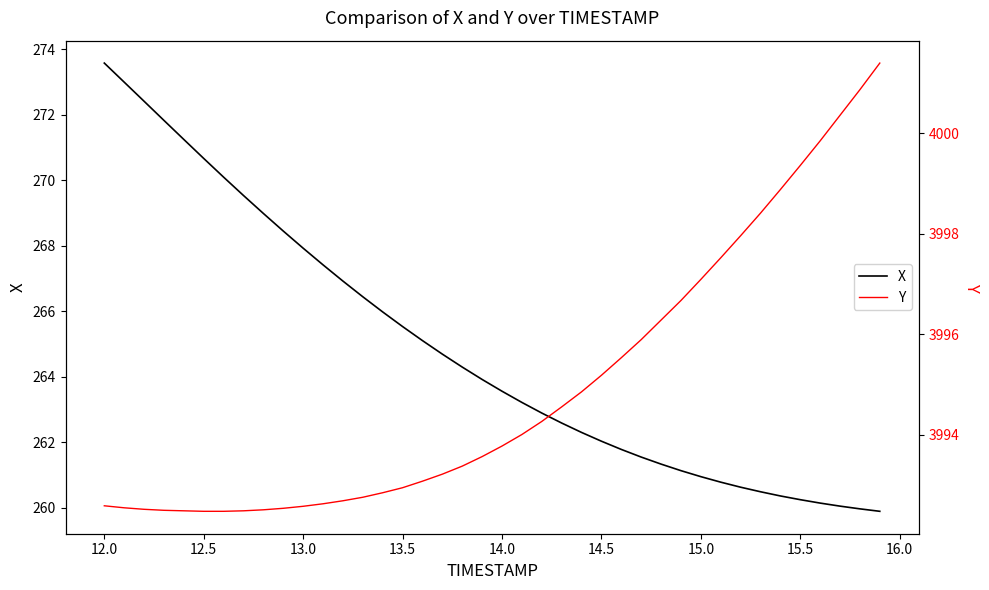

What is the lowest value of the X series?

259.9